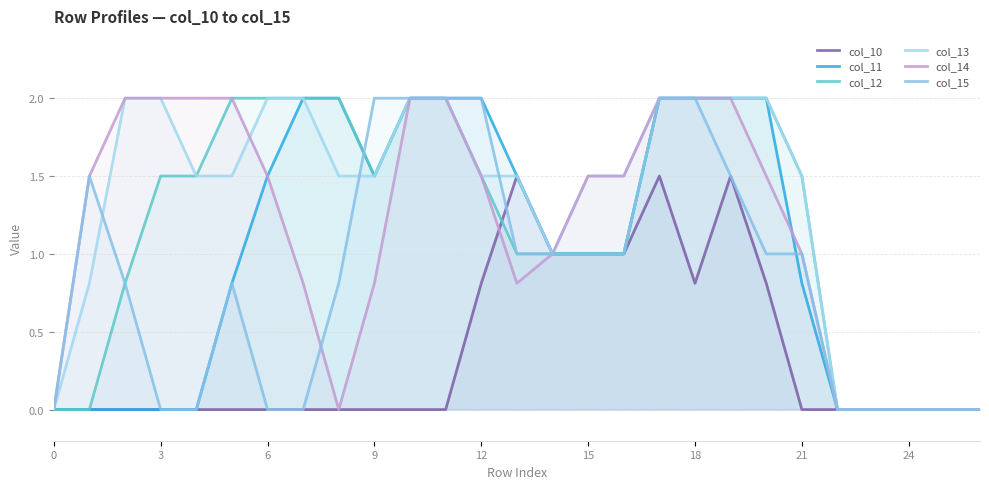

Where is col_11 nearest to the value 1?

14